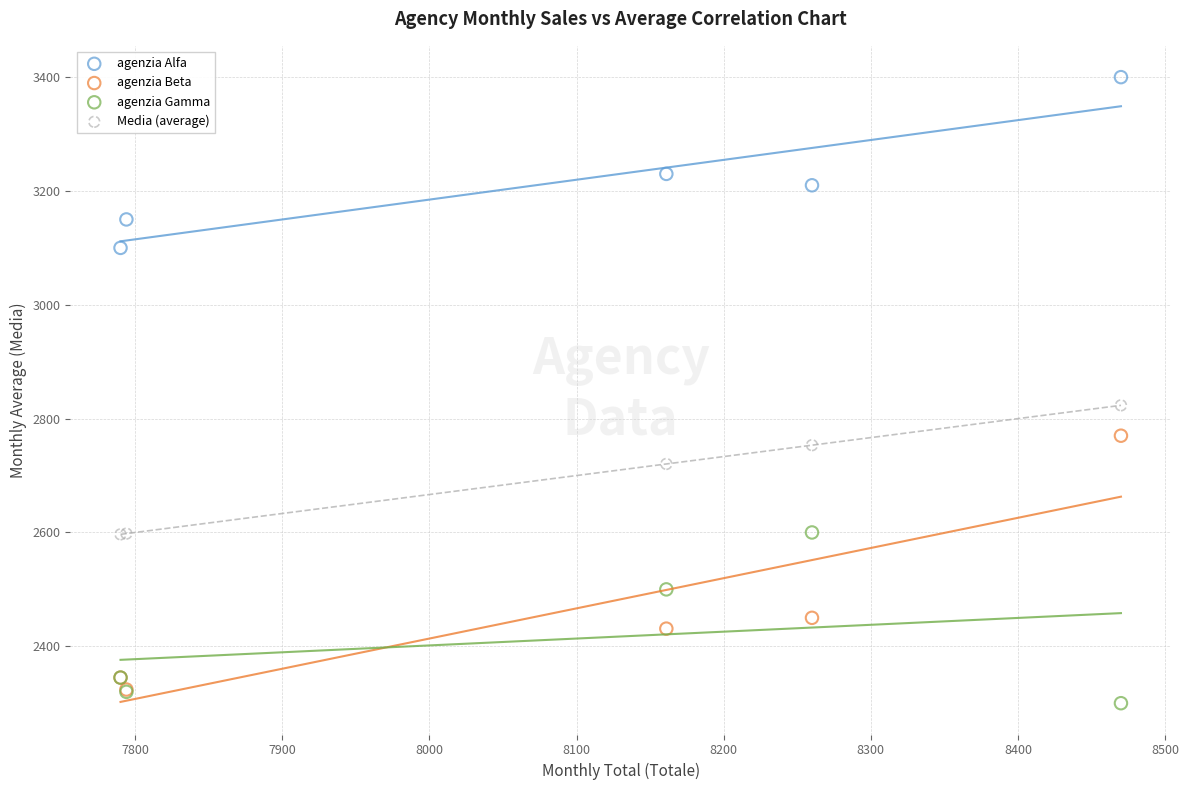

In the agenzia Alfa series, what Y value is closest to 3250?

3230.0